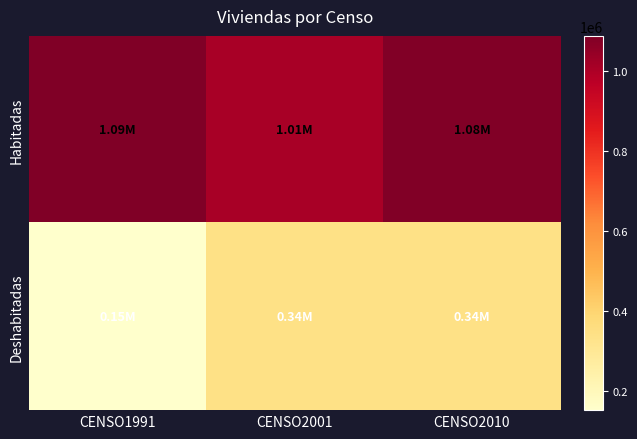

At which category is the sum across all series the highest?

CENSO2010